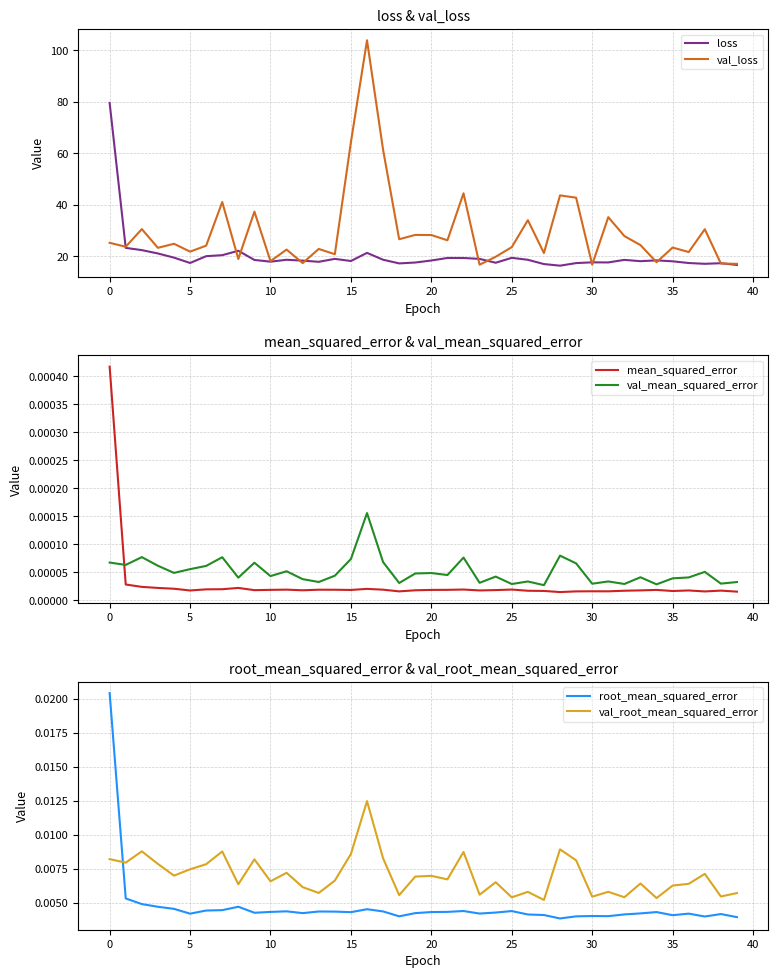

Which series has the widest spread of values?

val_loss